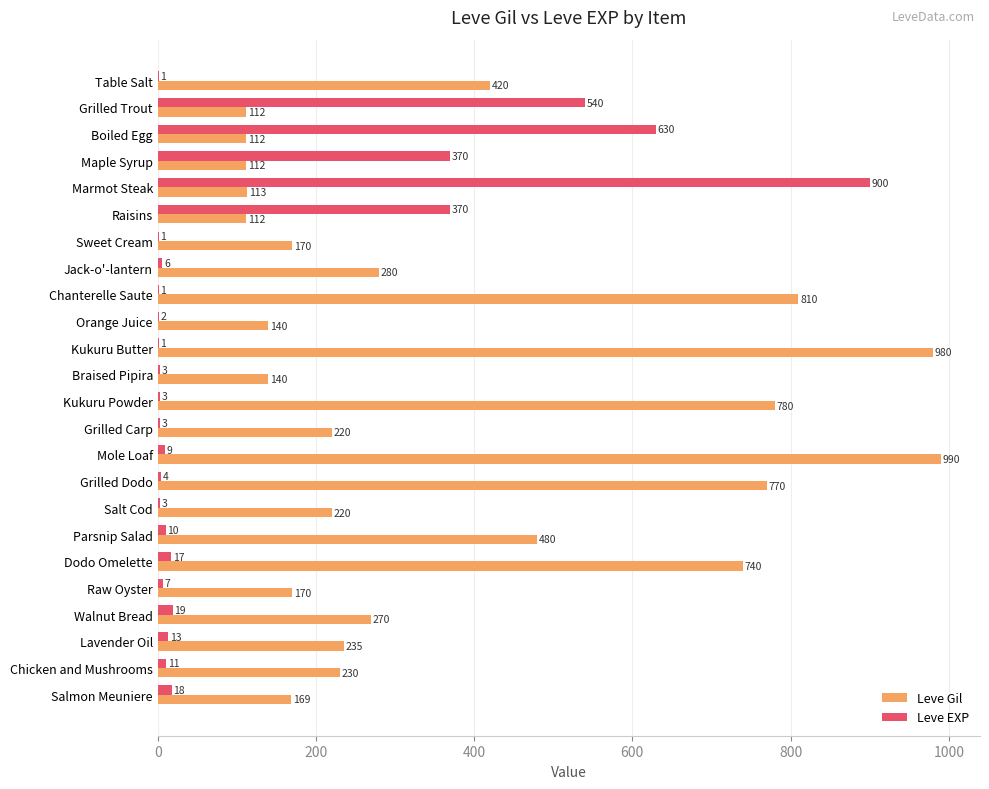

What is the total value across all series at Parsnip Salad?

490